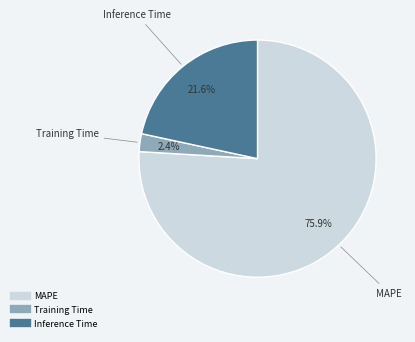

Which has a higher value, Inference Time or MAPE?

MAPE